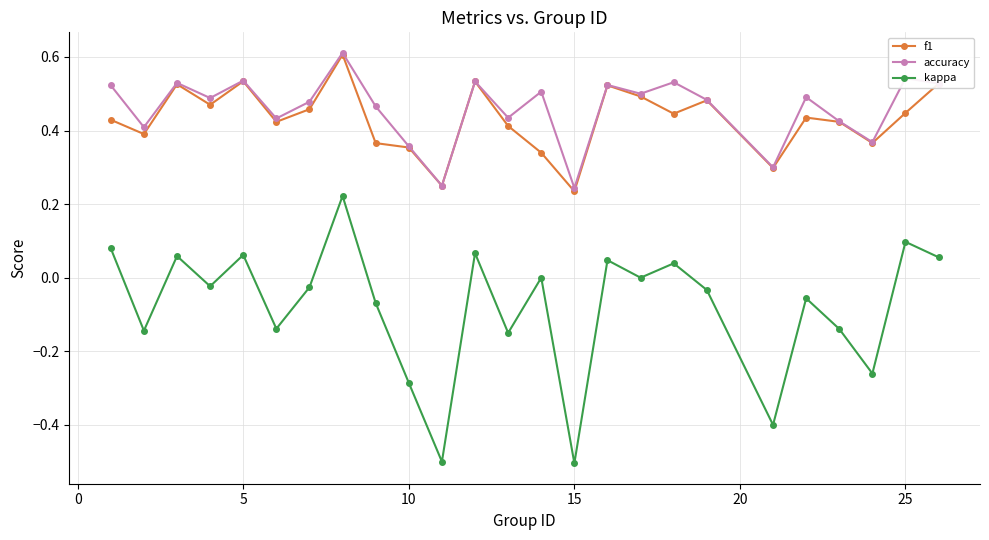

Which series has the widest spread of values?

kappa